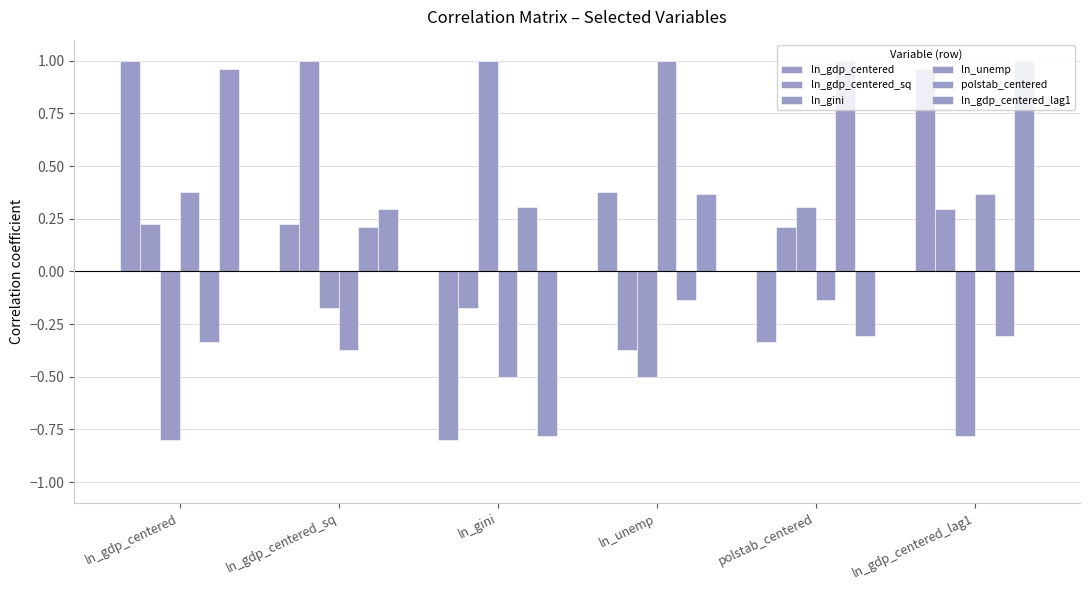

What is the label of the 6th bar from the right?

ln_gdp_centered